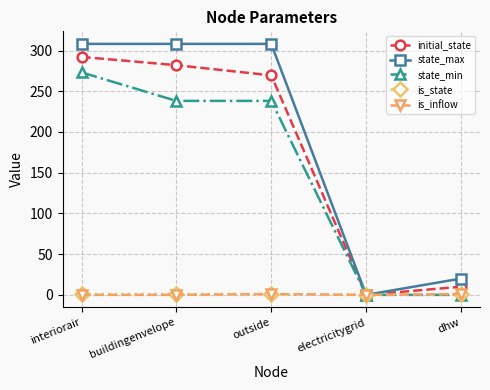

In is_inflow, how many points are higher than both neighbors (excluding endpoints)?

1